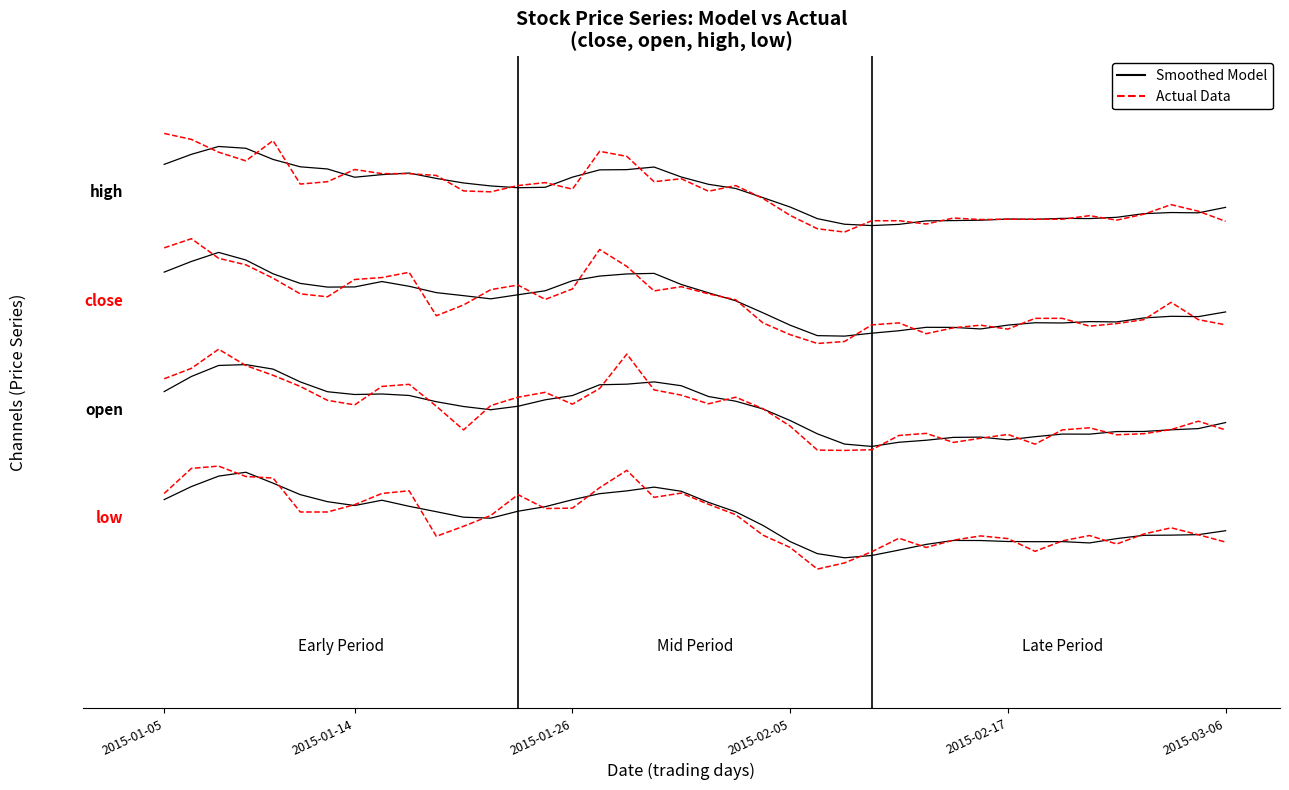

Where is high (Actual) nearest to the value 4?

12